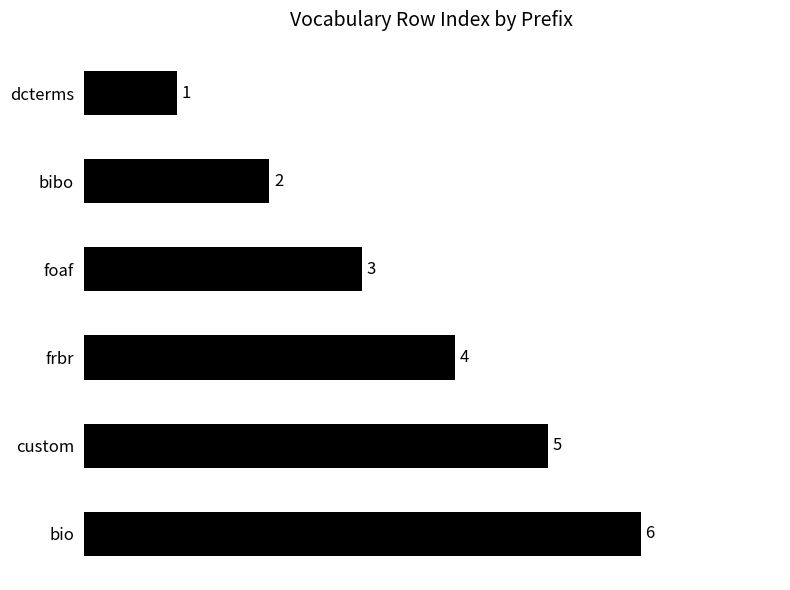

How many bars are there in total?

6